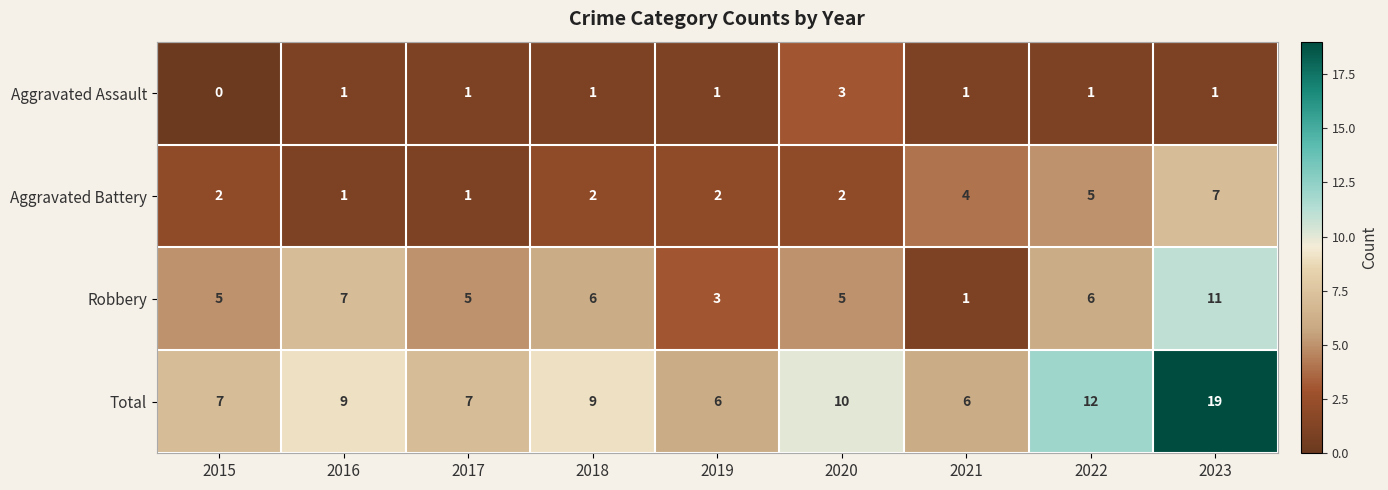

Which series has the largest range (max minus min)?

Total